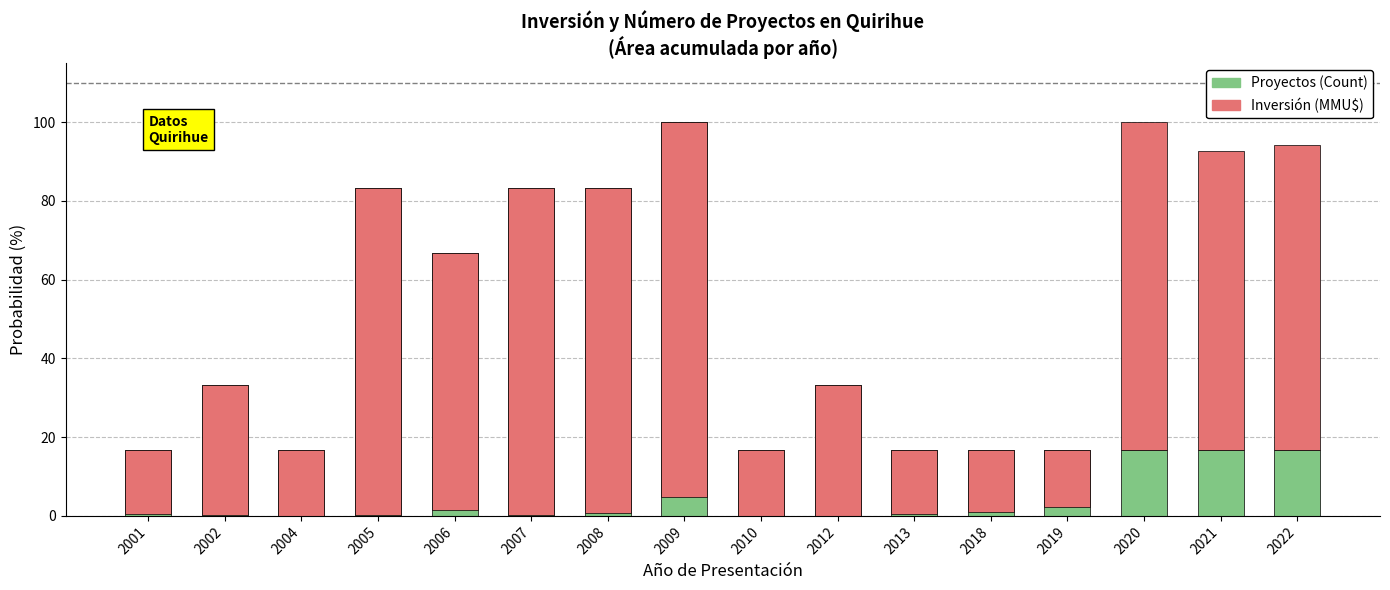

How many distinct data groups are displayed?

2